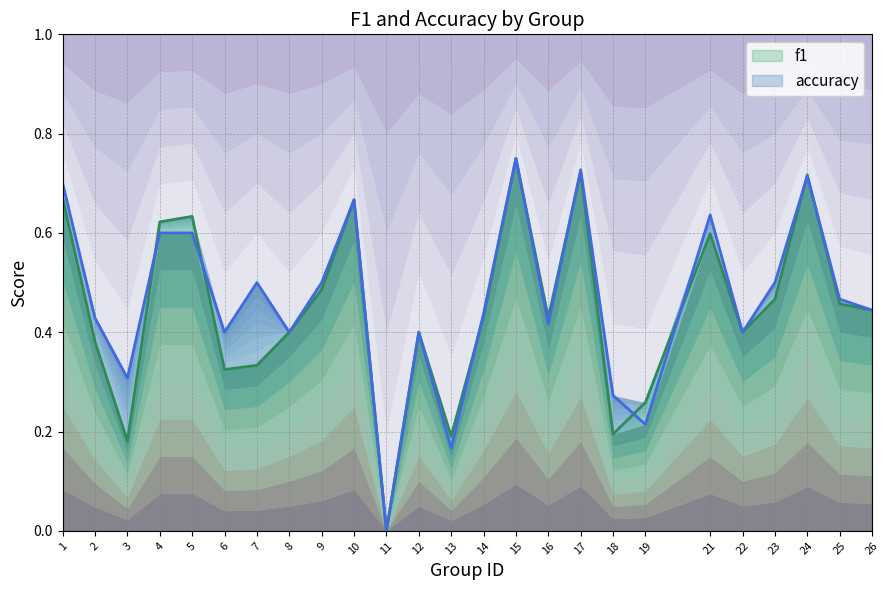

Rank the categories by f1 value from highest to lowest.

15, 17, 24, 1, 10, 5, 4, 21, 9, 23, 25, 26, 14, 16, 8, 12, 22, 2, 7, 6, 19, 18, 13, 3, 11